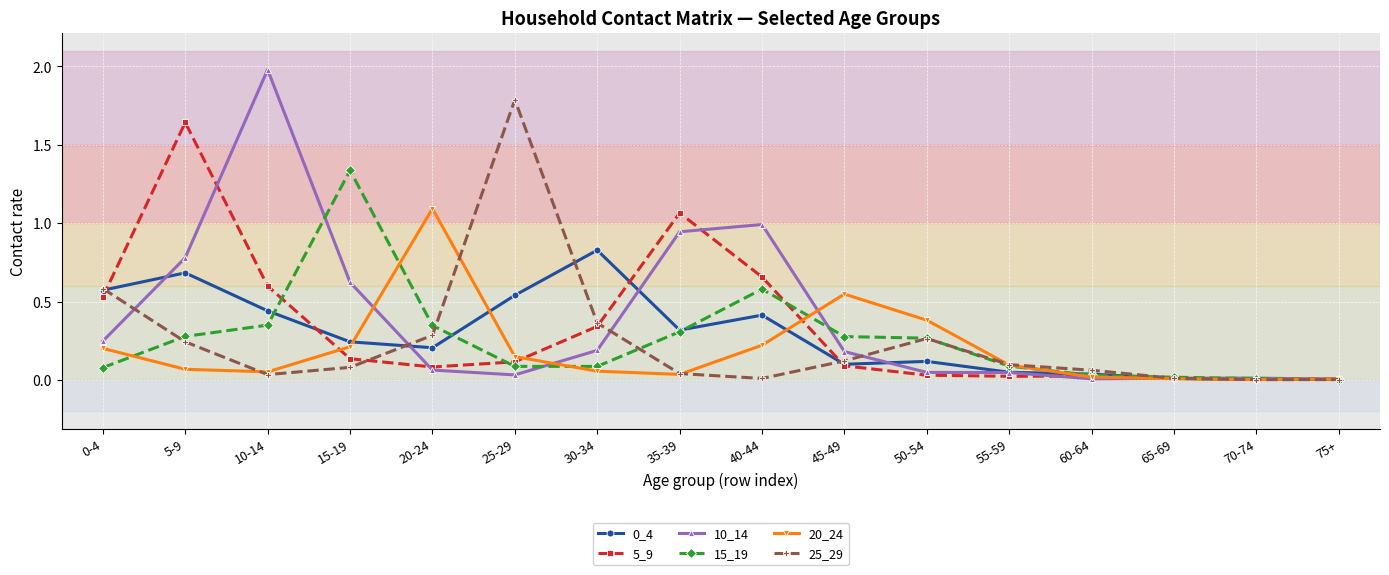

True or false: 0_4 and 10_14 intersect in this chart.

True